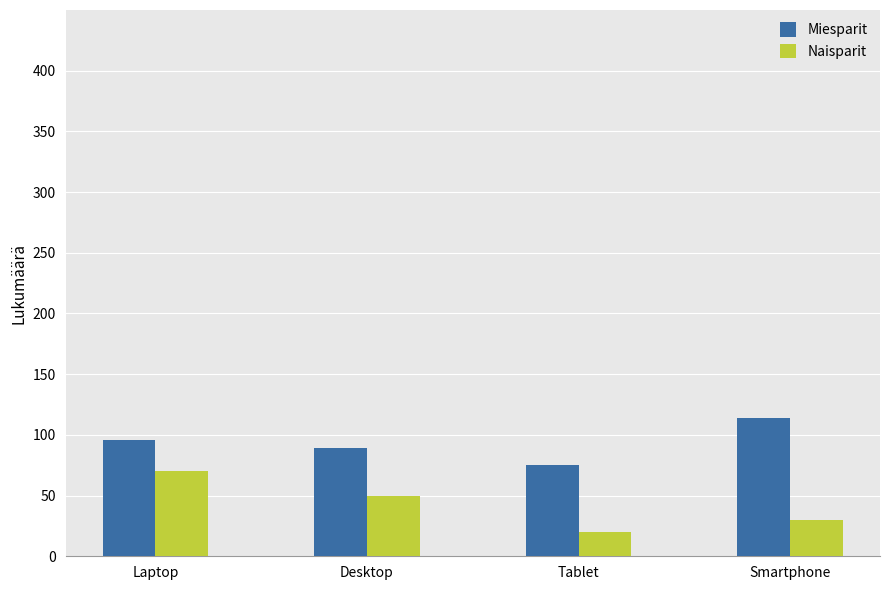

True or false: Miesparit has a value of 114 at Smartphone.

True